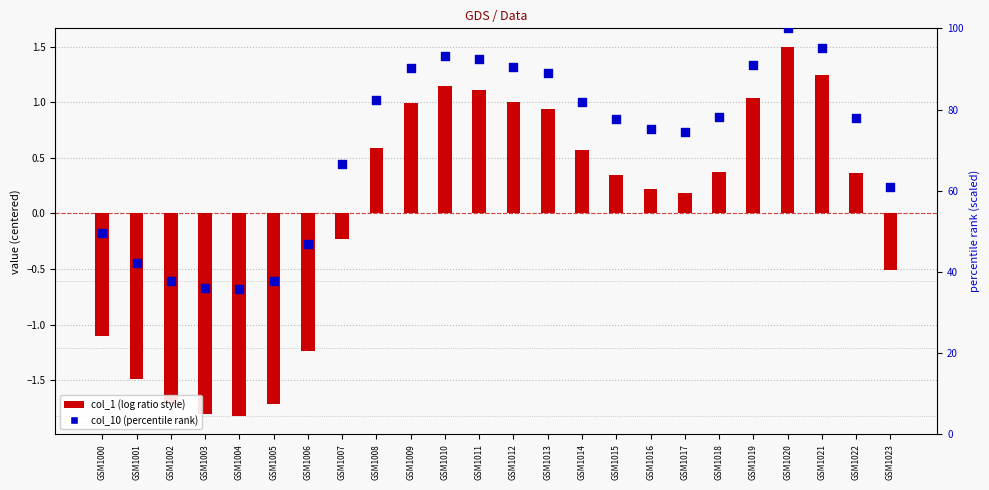

Which series reaches the maximum Y coordinate?

col_10 (scaled 0-100)